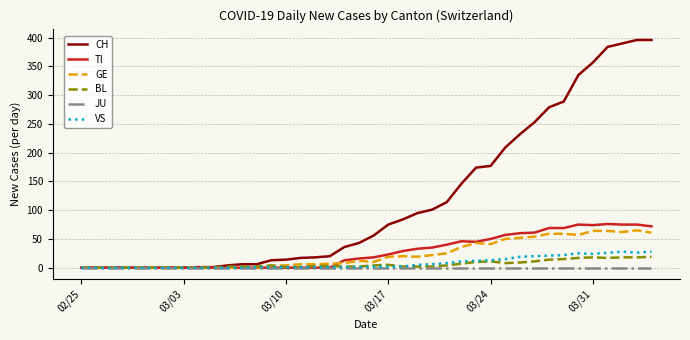

How many lines are shown in the chart?

6